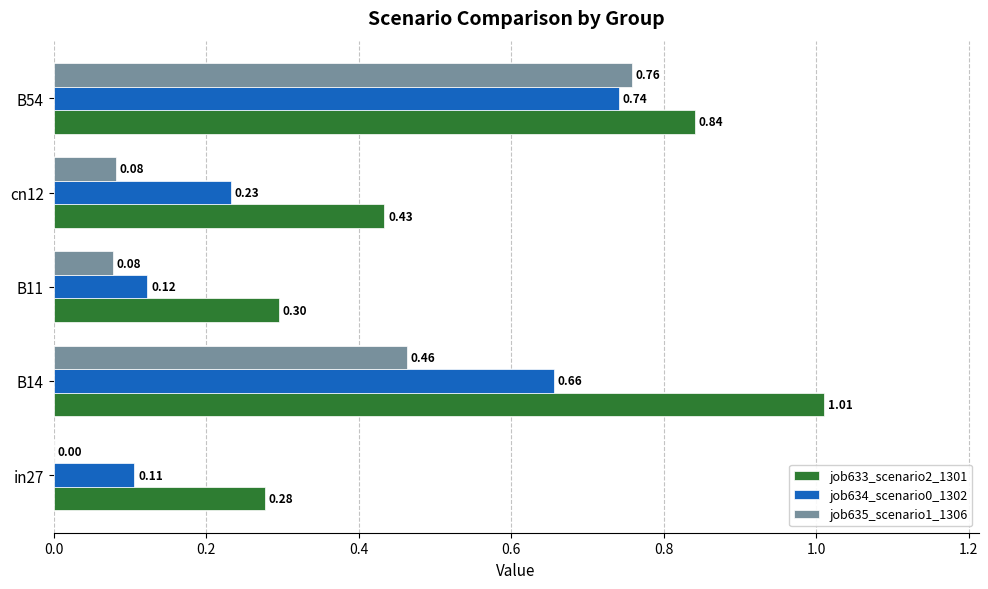

Is the value of job635_scenario1_1306 at in27 greater than the value of job633_scenario2_1301 at B54?

No